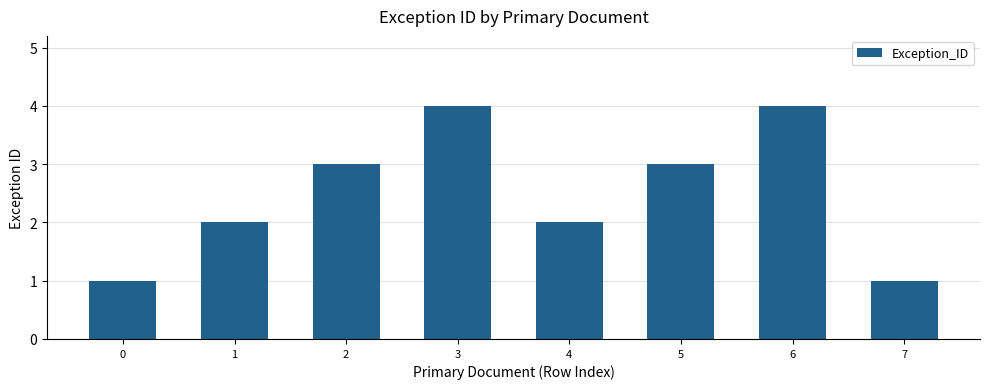

What is the maximum value shown in the chart?

4